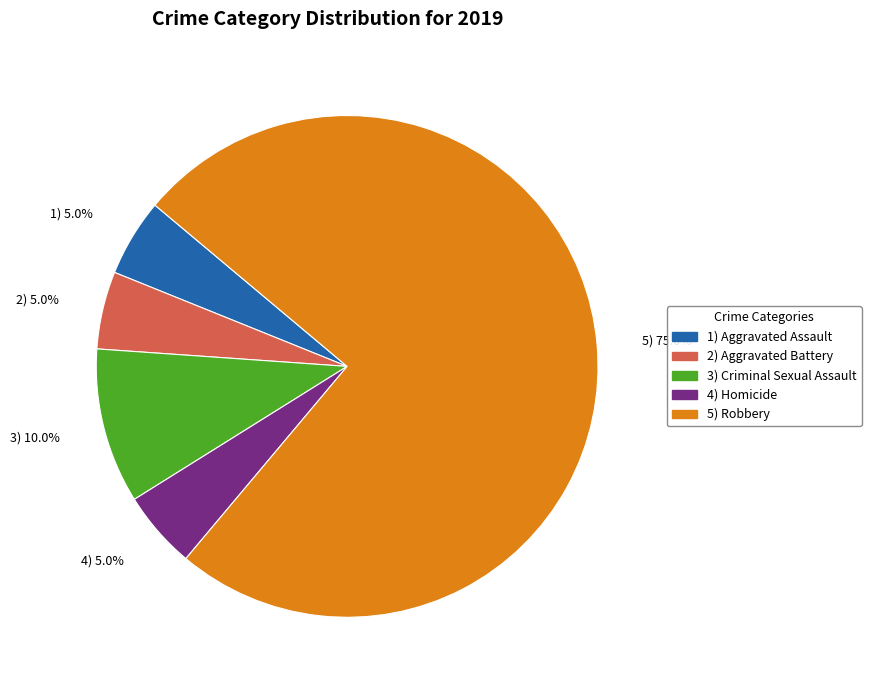

Is there a majority slice in this chart?

Yes